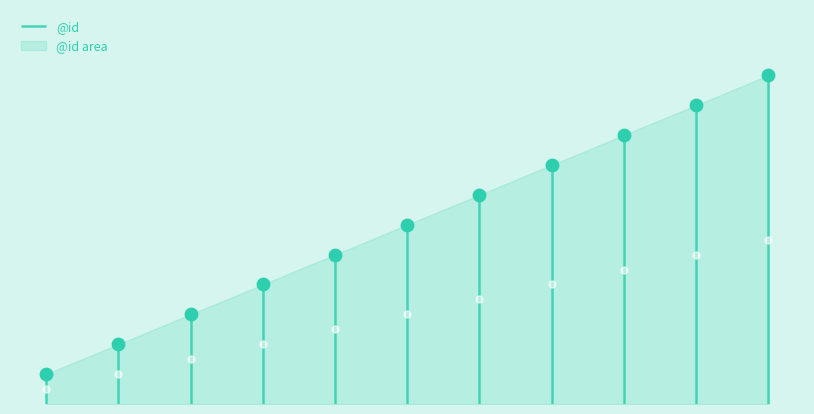

What is the change in value from 8 to 9?

+1